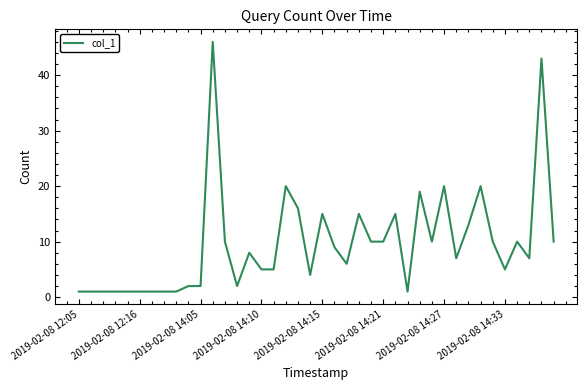

What is the difference between the maximum and minimum values?

45